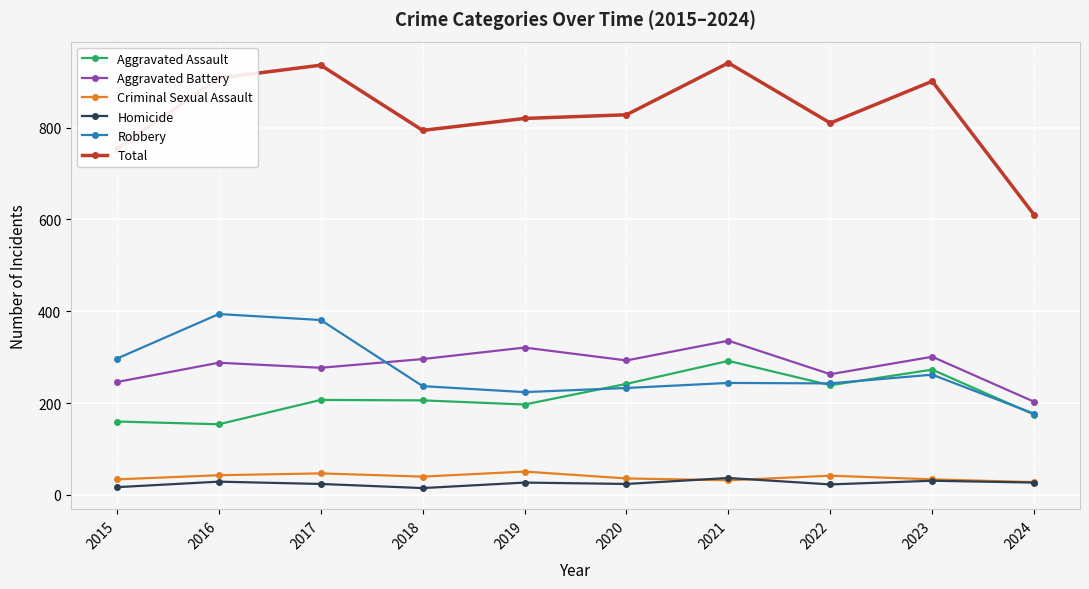

At how many categories does at least one series exceed 724?

9